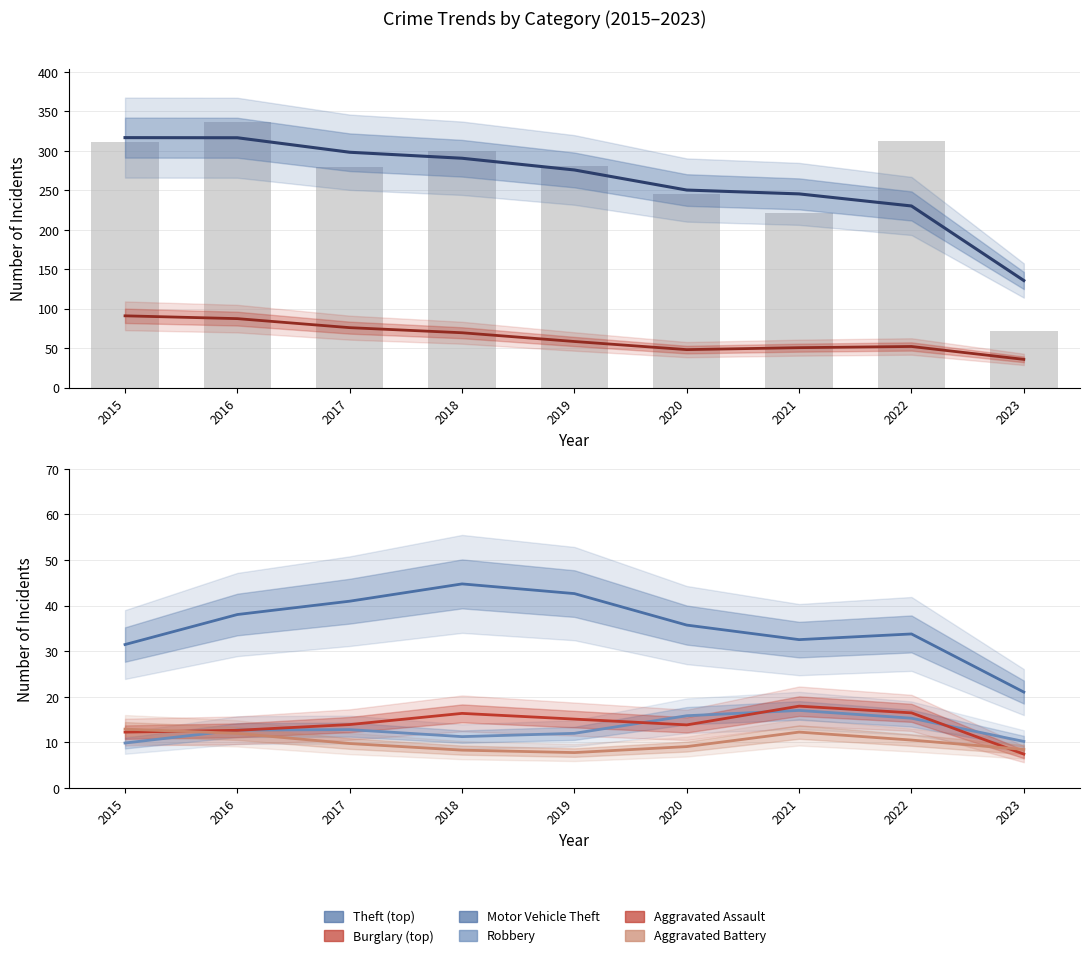

At which label is Theft closest to 204?

2021